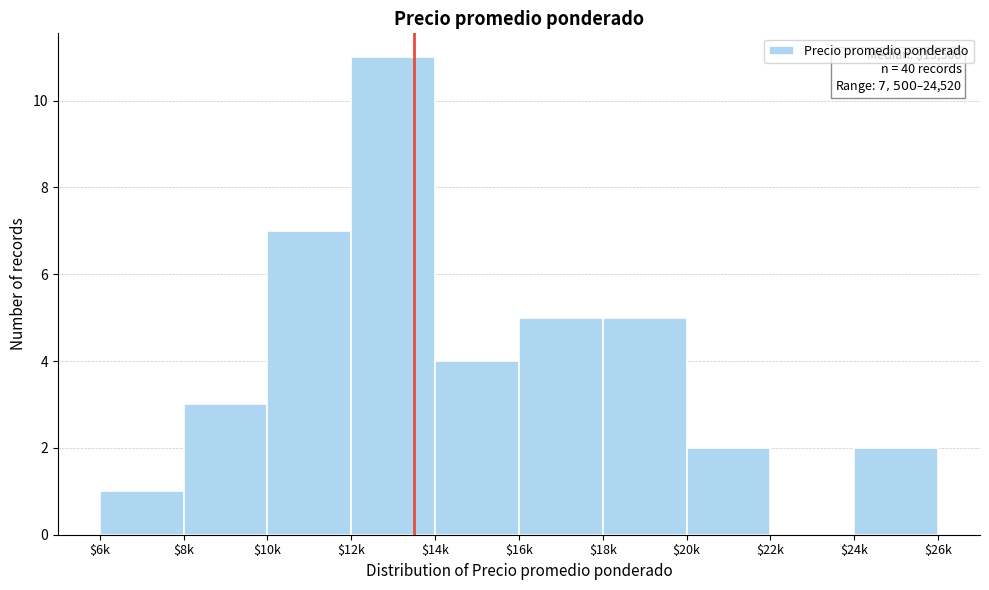

What is the sum of all values?

40